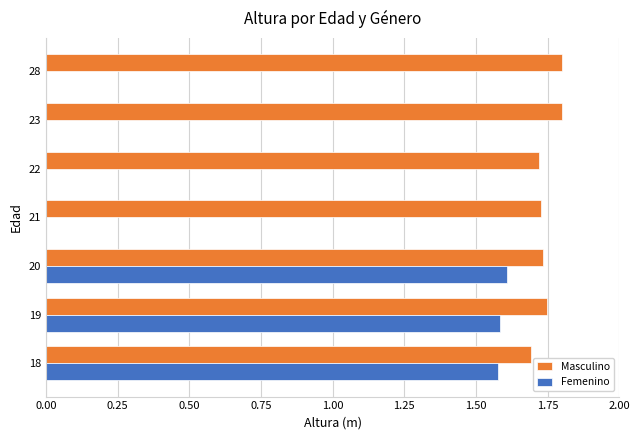

Is it true that Masculino equals 2.8 at 22?

False